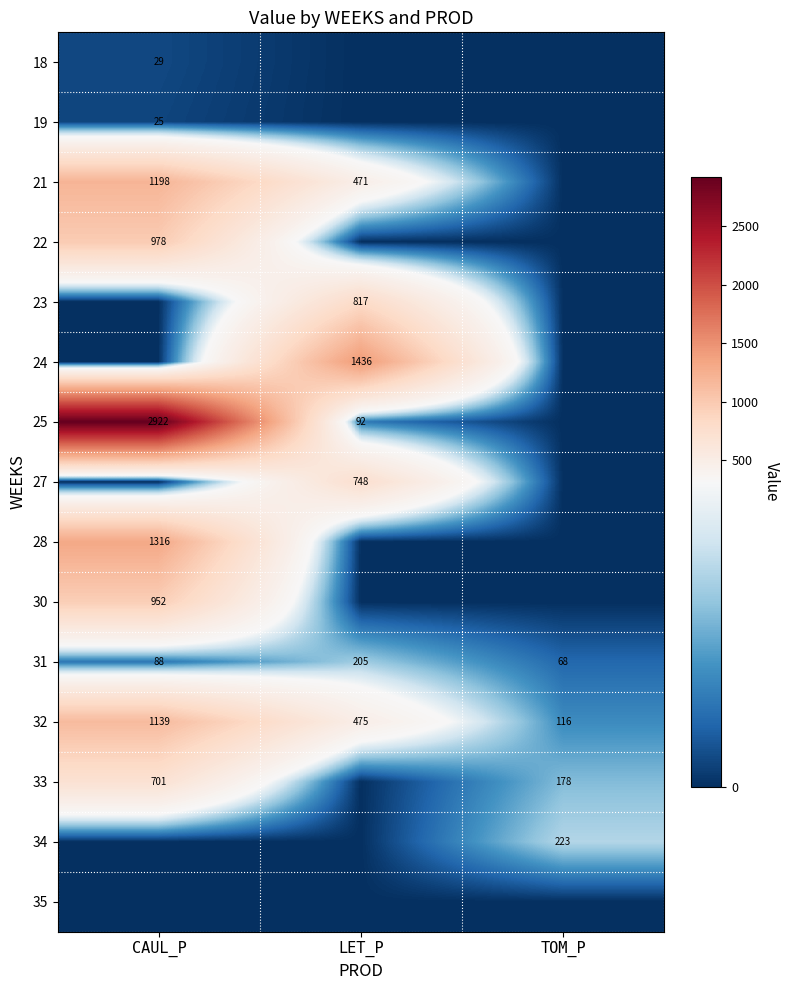

The value of 19 at CAUL_P is 6.1. True or false?

False